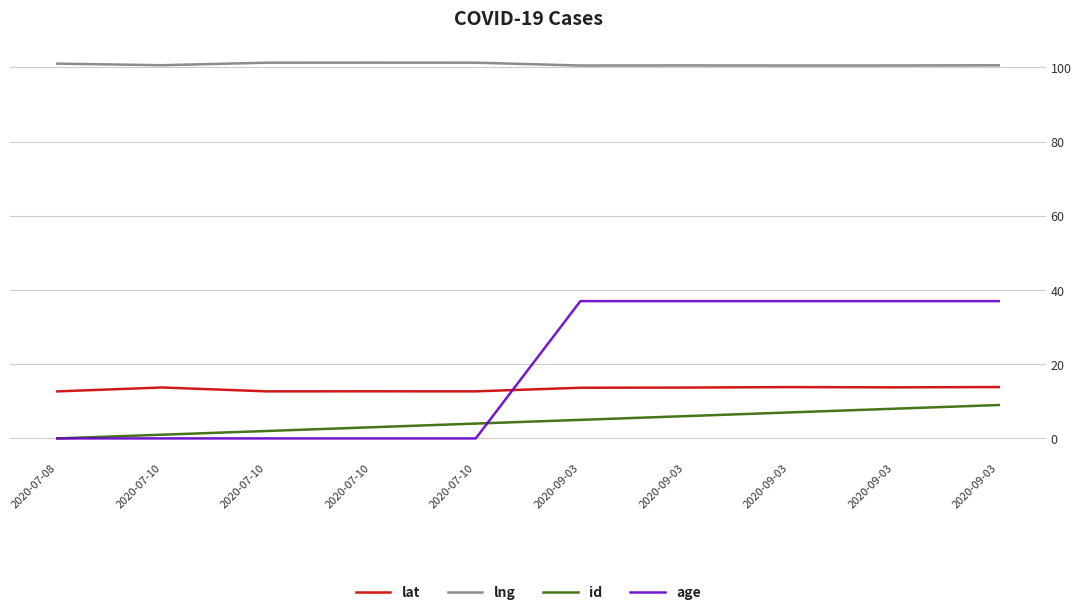

List the labels in order of lat value, largest first.

2020-09-03, 2020-09-03, 2020-09-03, 2020-07-10, 2020-09-03, 2020-09-03, 2020-07-10, 2020-07-10, 2020-07-10, 2020-07-08